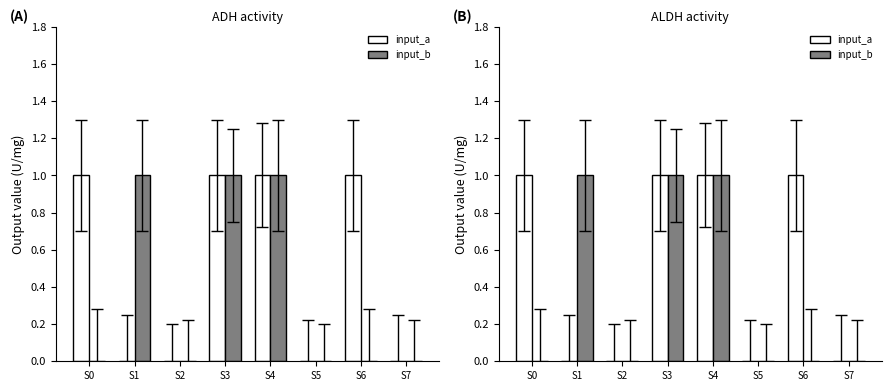

At S2, list the series in order from largest to smallest.

input_a, input_b